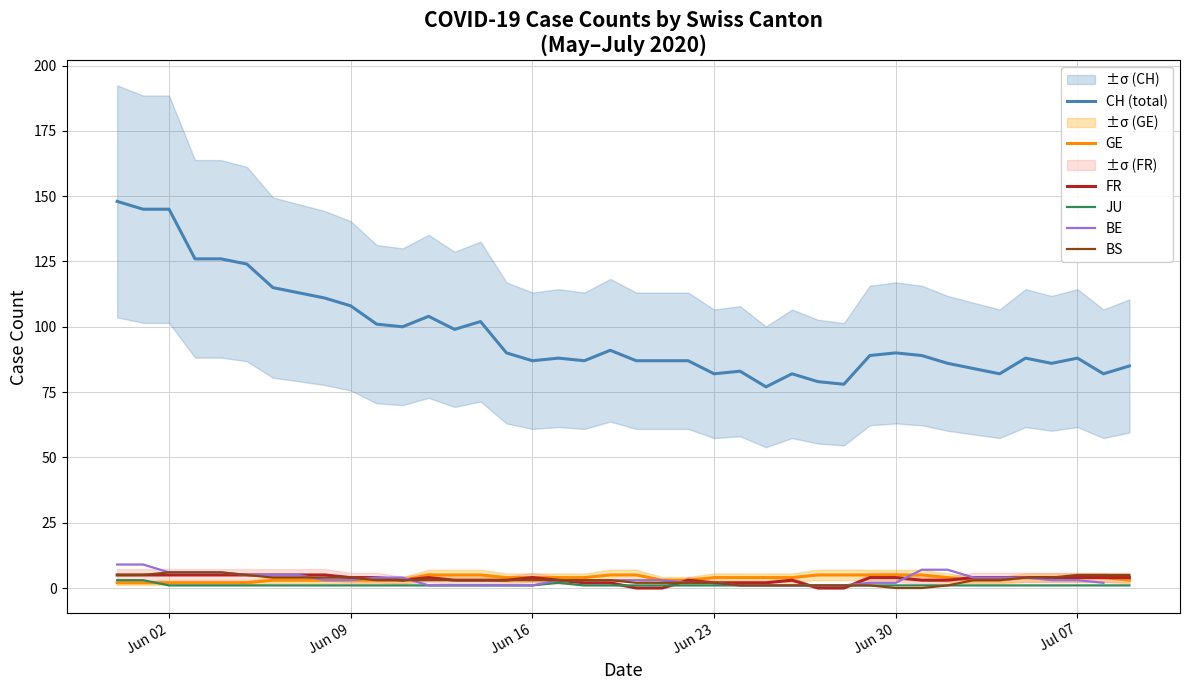

True or false: JU and CH (total) intersect in this chart.

False